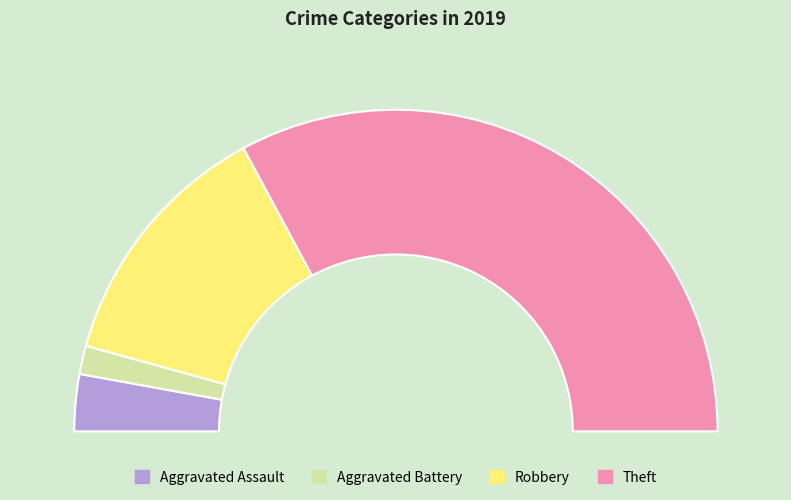

To the nearest percent, what is the difference between the largest and smallest slice percentages?

63%